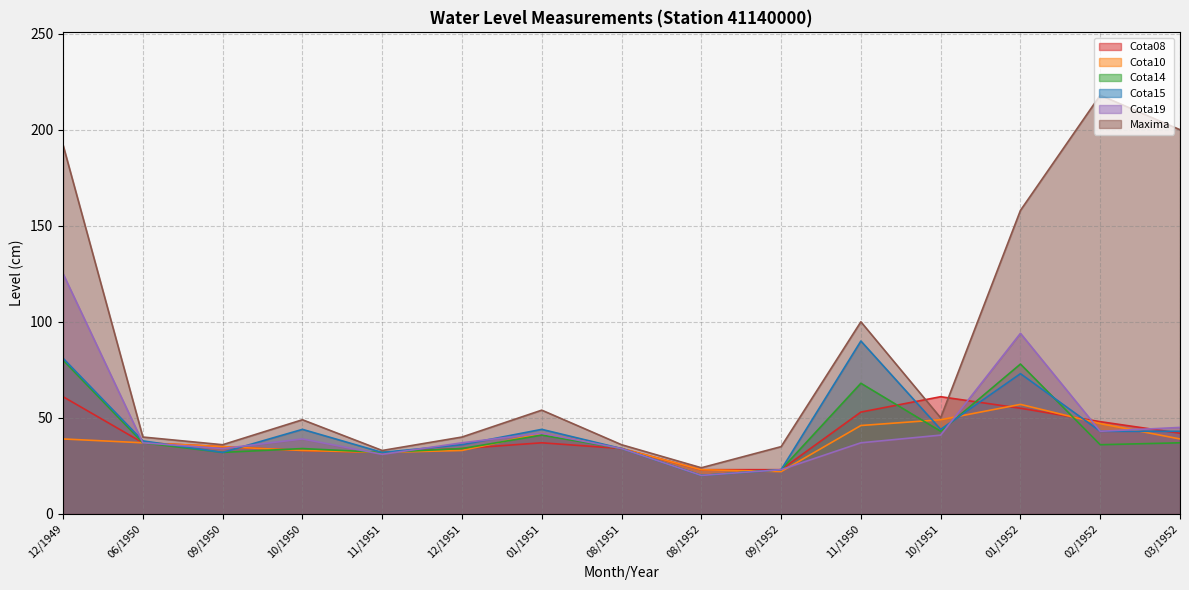

At how many categories does at least one series exceed 203?

1